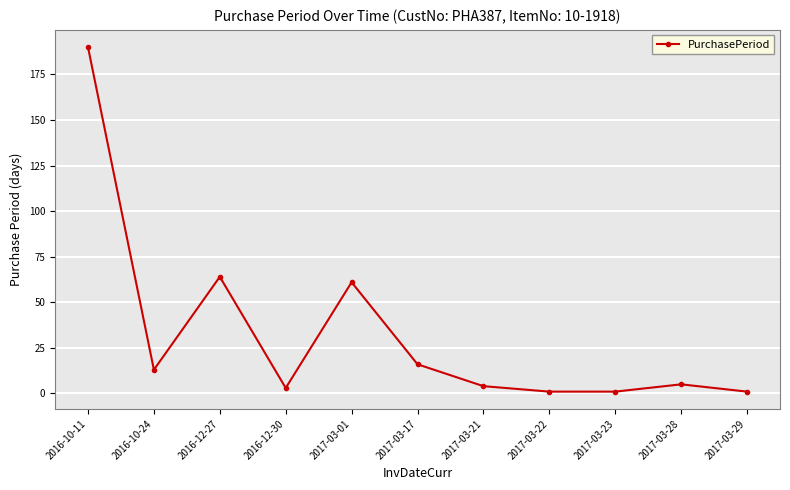

True or false: the data has more than 0 interior local peaks.

True